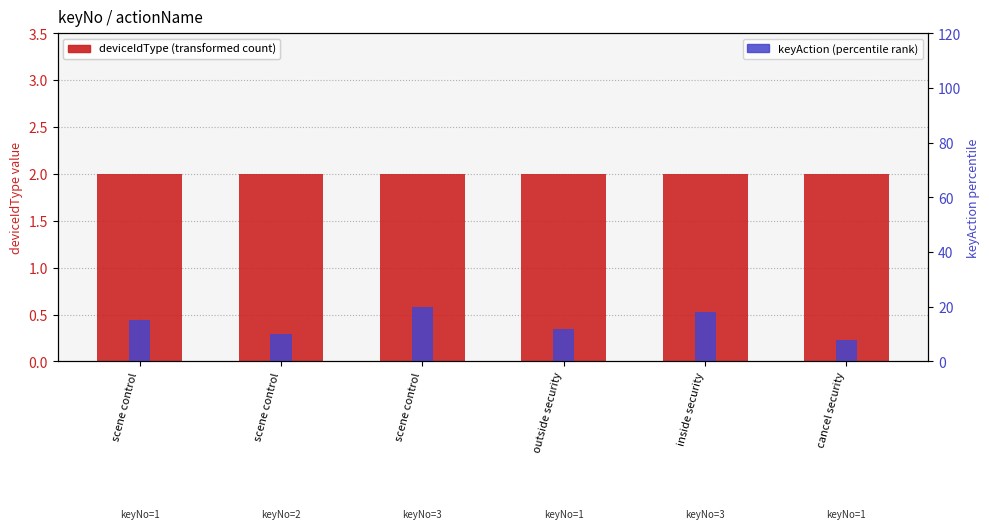

What is the sum of the keyAction (percentile rank) values at cancel security and outside security?

20